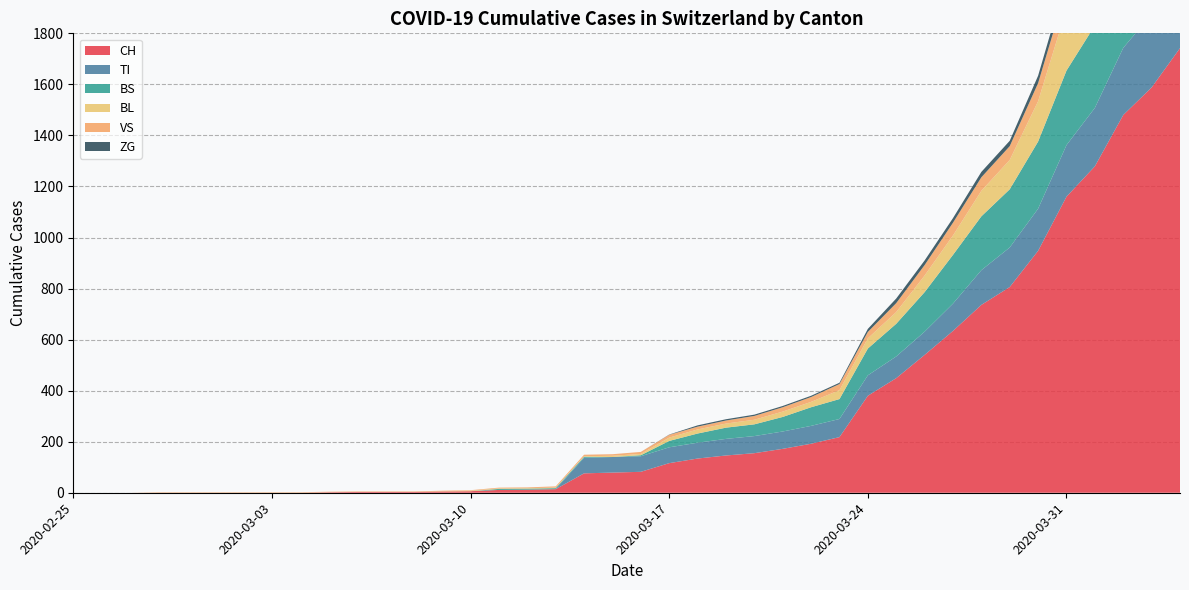

What is the label of the 13th point from the right?

2020-03-23